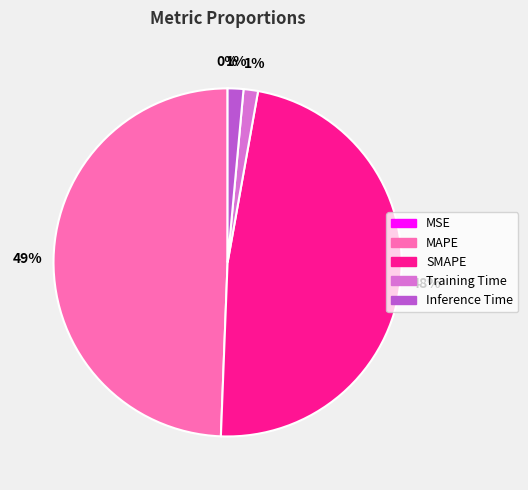

Which slice is the largest?

MAPE